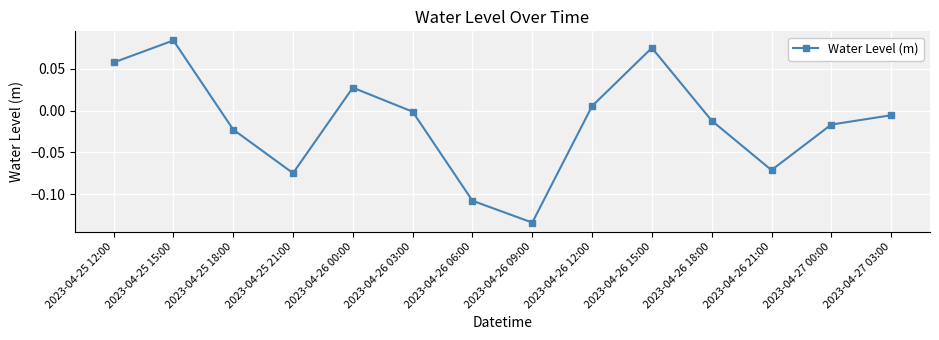

Is it true that the value at 2023-04-26 09:00 is -0.0?

False